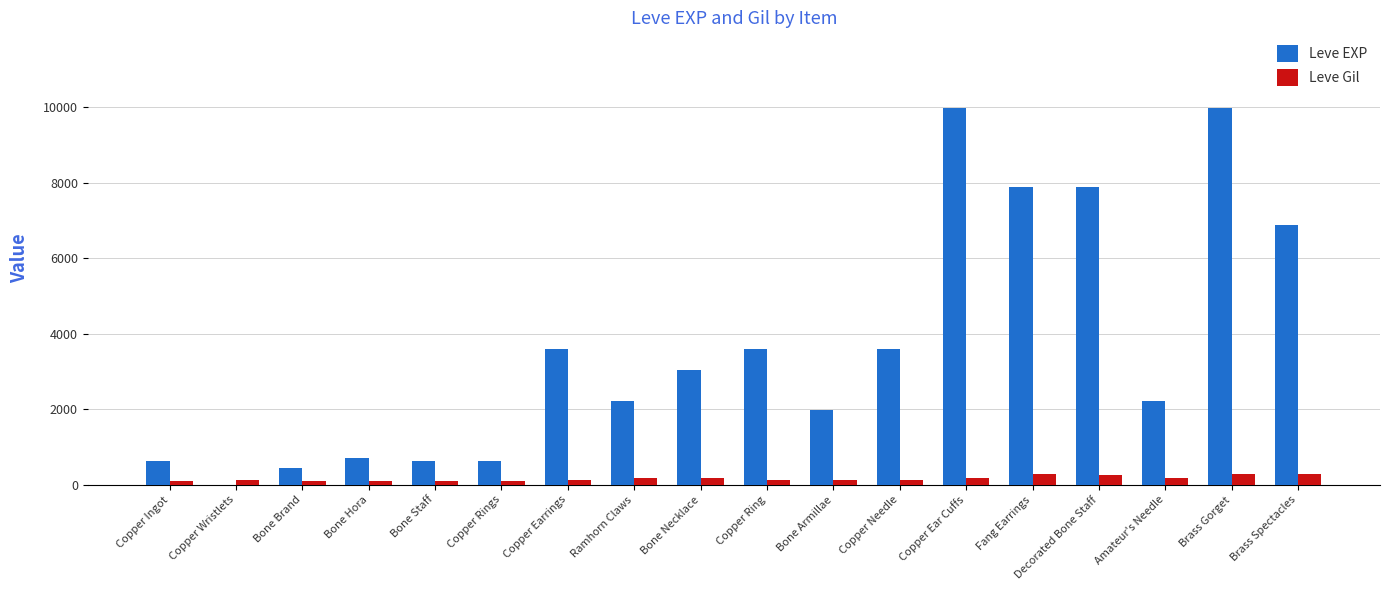

What is the maximum value for Leve Gil?

293